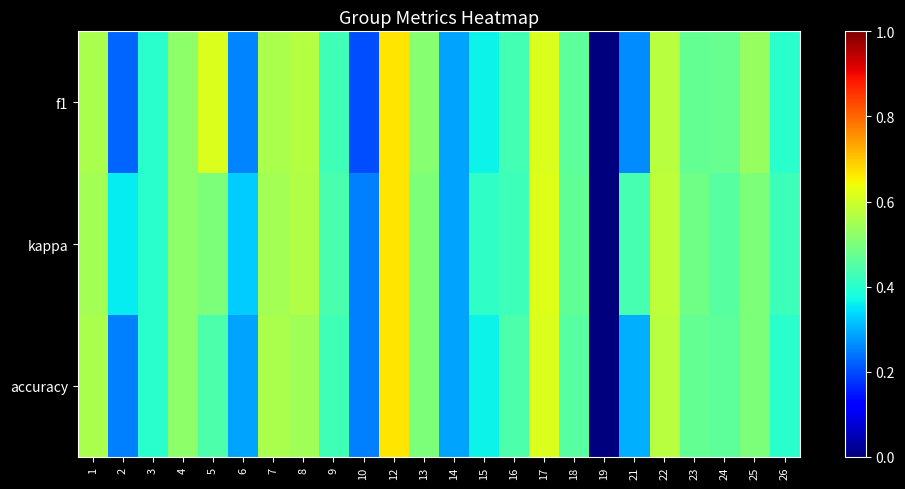

Reading left to right, extract all data points from this chart.

f1: 1=0.6	2=0.2	3=0.4	4=0.5	5=0.6	6=0.3	7=0.6	8=0.6	9=0.4	10=0.2	12=0.7	13=0.5	14=0.3	15=0.4	16=0.4	17=0.6	18=0.5	19=0.0	21=0.3	22=0.6	23=0.5	24=0.5	25=0.5	26=0.4
kappa: 1=0.6	2=0.4	3=0.4	4=0.5	5=0.5	6=0.3	7=0.6	8=0.6	9=0.4	10=0.2	12=0.7	13=0.5	14=0.3	15=0.4	16=0.4	17=0.6	18=0.5	19=0.0	21=0.4	22=0.6	23=0.5	24=0.5	25=0.5	26=0.4
accuracy: 1=0.6	2=0.2	3=0.4	4=0.5	5=0.4	6=0.3	7=0.6	8=0.5	9=0.4	10=0.2	12=0.7	13=0.5	14=0.3	15=0.4	16=0.4	17=0.6	18=0.5	19=0.0	21=0.3	22=0.6	23=0.5	24=0.5	25=0.5	26=0.4